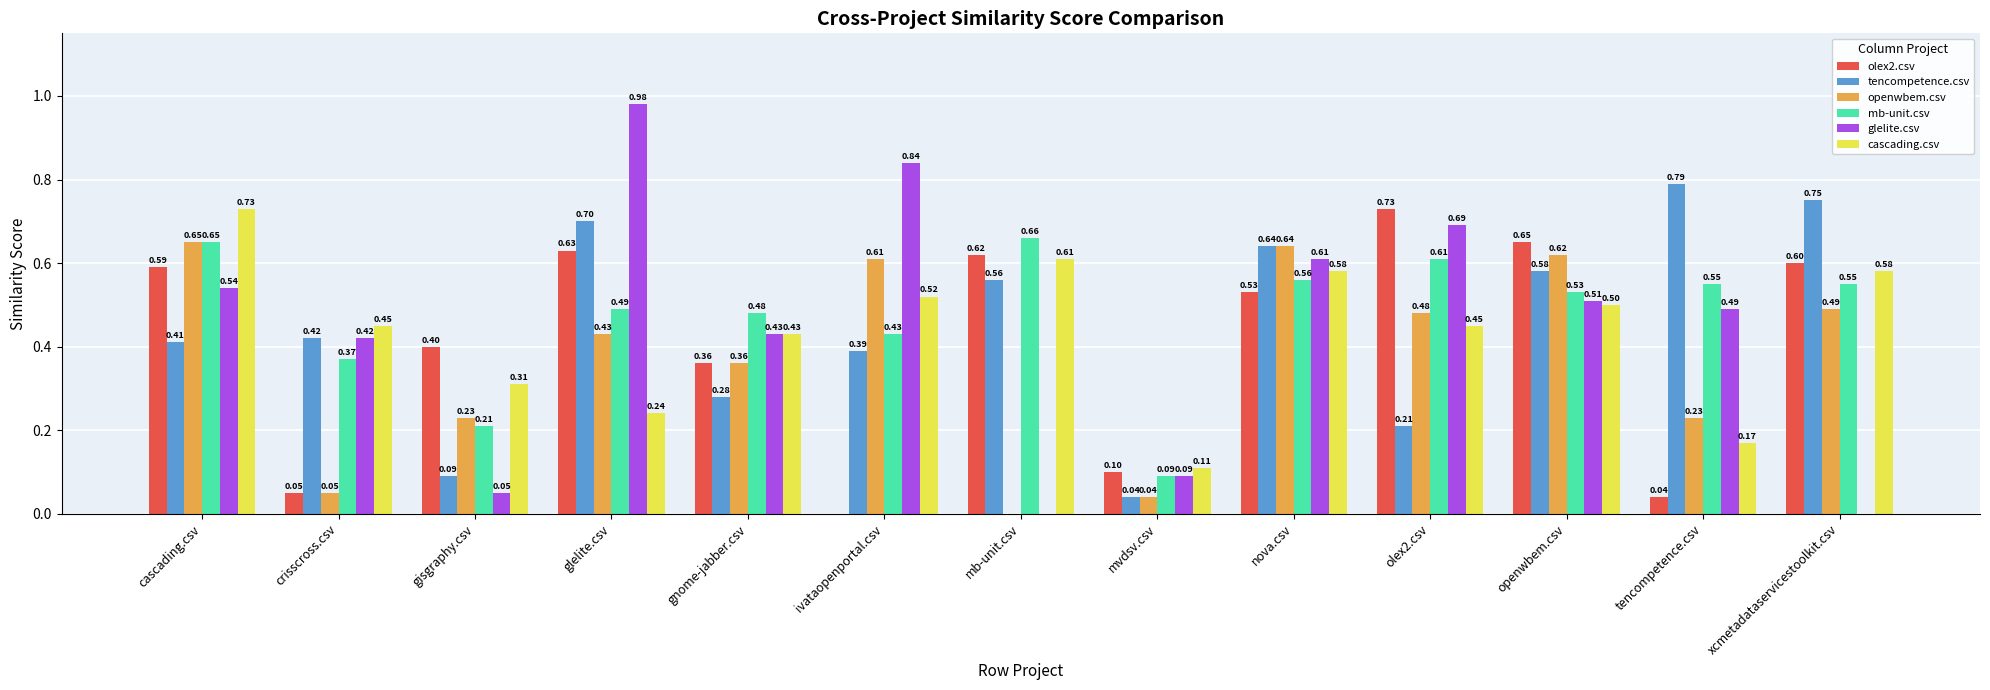

Between gisgraphy.csv and gnome-jabber.csv, which series saw the biggest shift?

glelite.csv